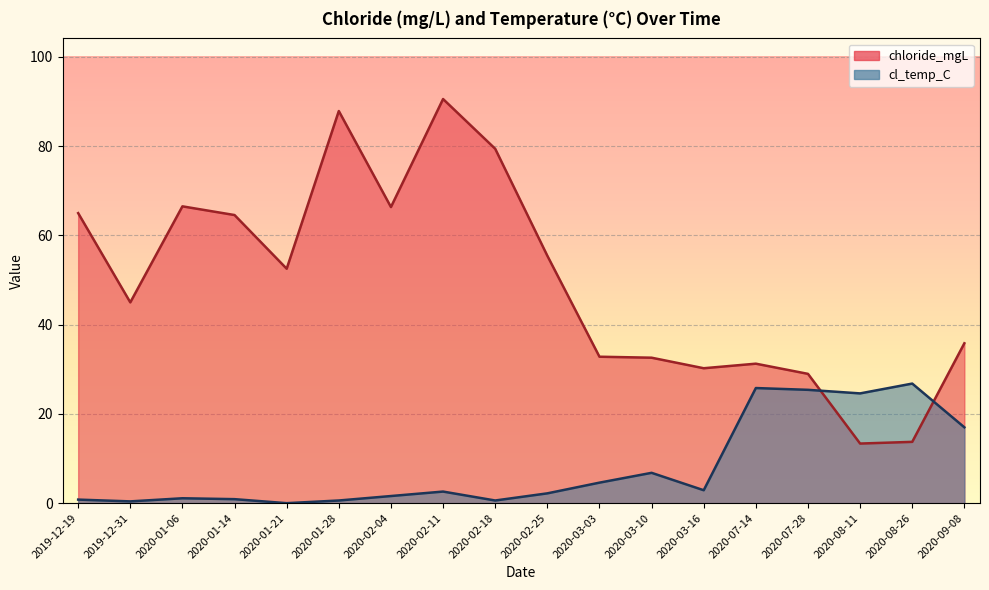

What is the spread (max minus min) of values at 2020-08-11?

11.2